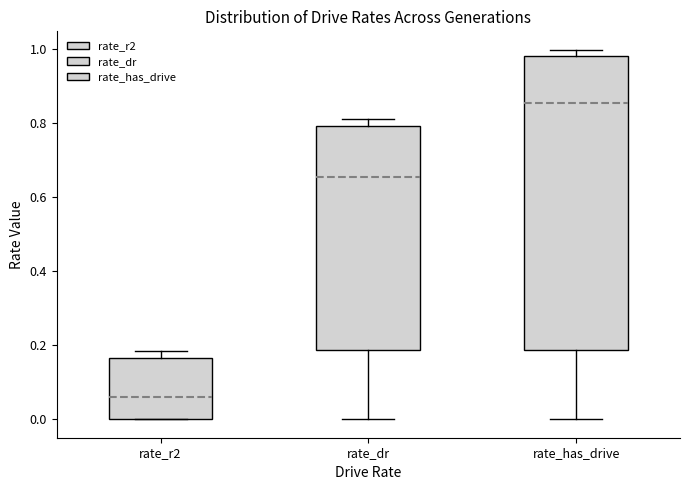

Where is the upper edge of the box for rate_has_drive on the y-axis? The values are not printed on the chart, so give them approximately, as read against the axis.

0.98